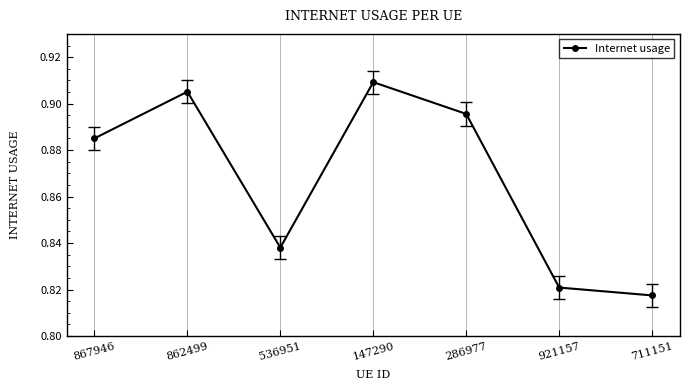

What position from the right is 536951?

5